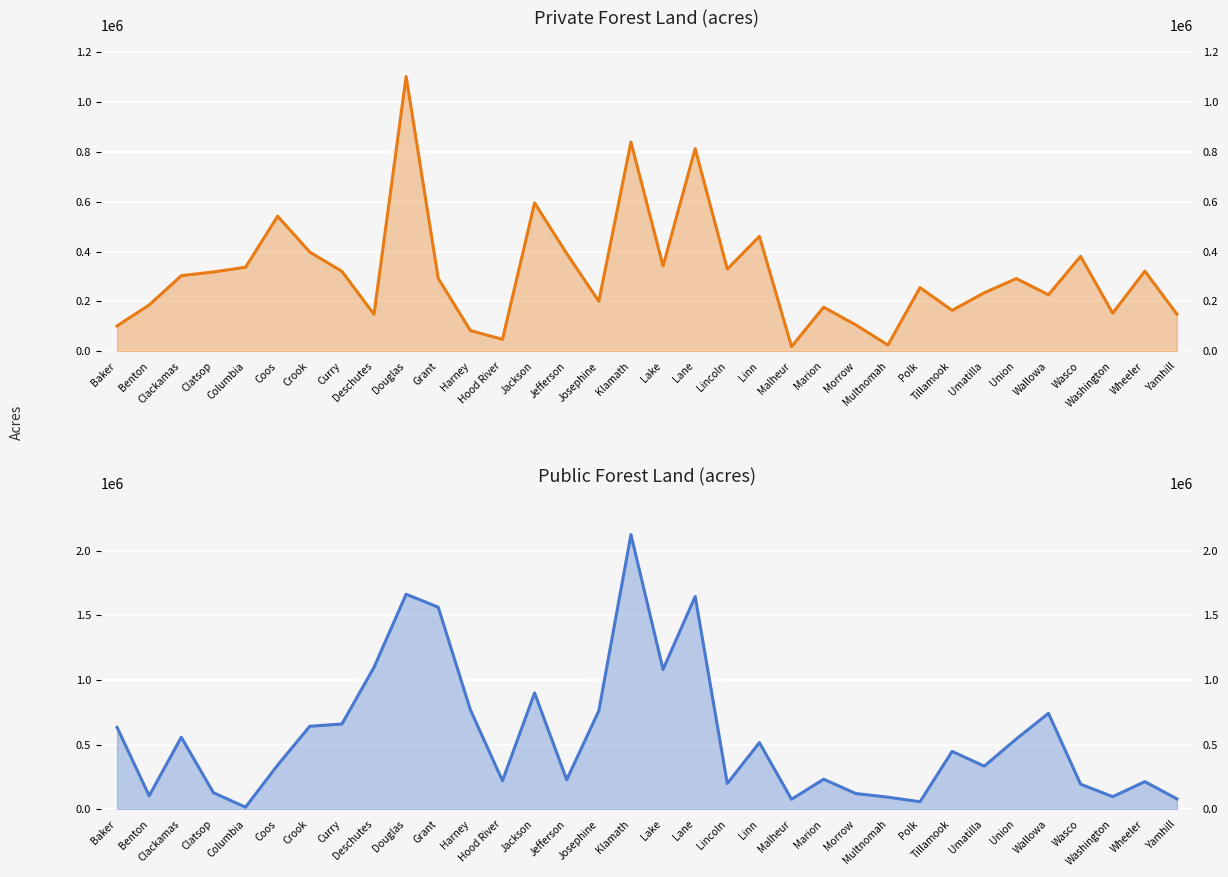

True or false: Private has a value of 148804 at Yamhill.

True